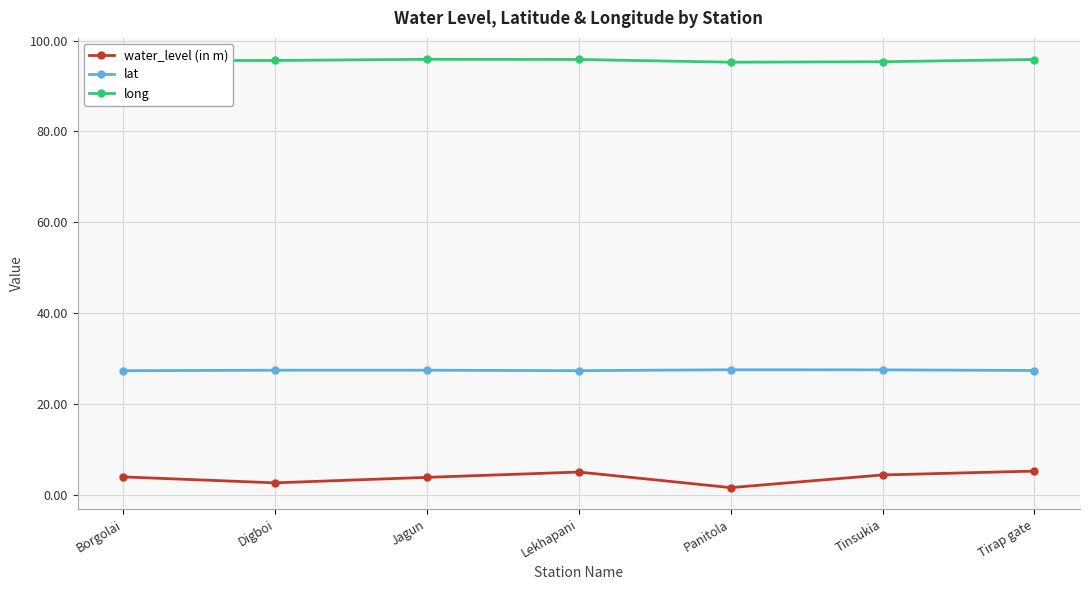

How many data points does each series have?

7